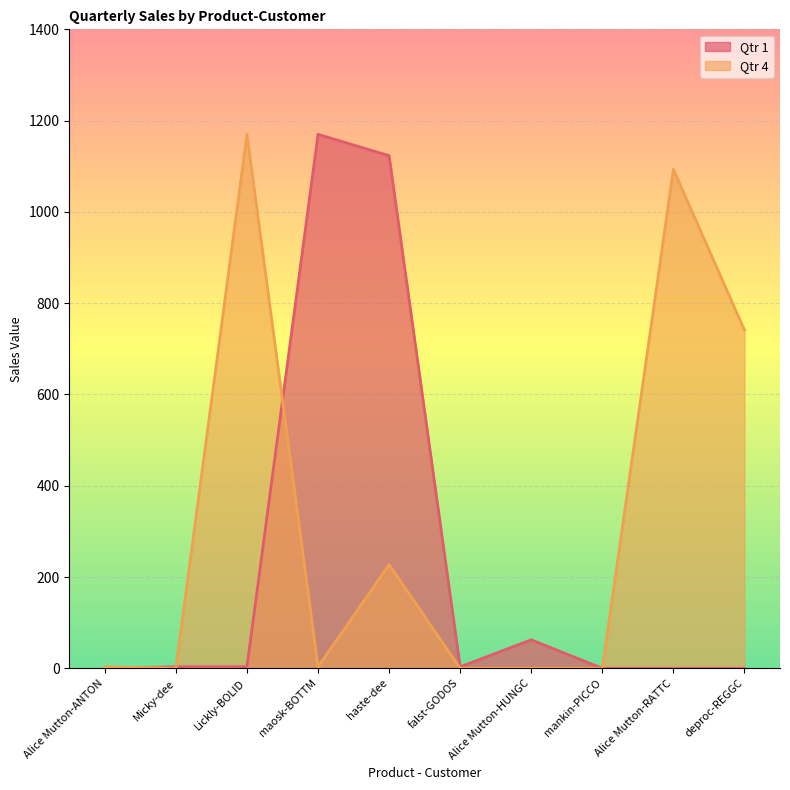

Which category has the lowest value across all series?

Alice Mutton-ANTON